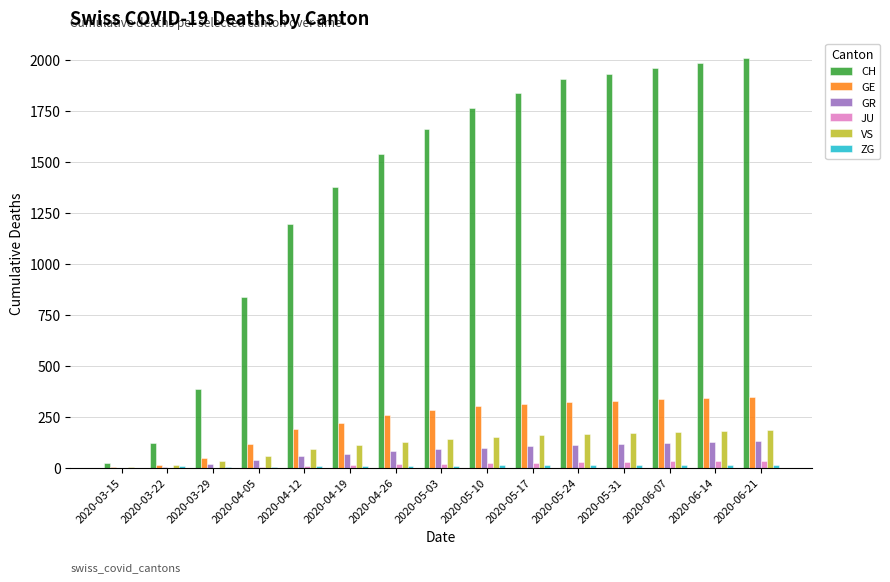

What is the total value across all series at 2020-05-10?

2339